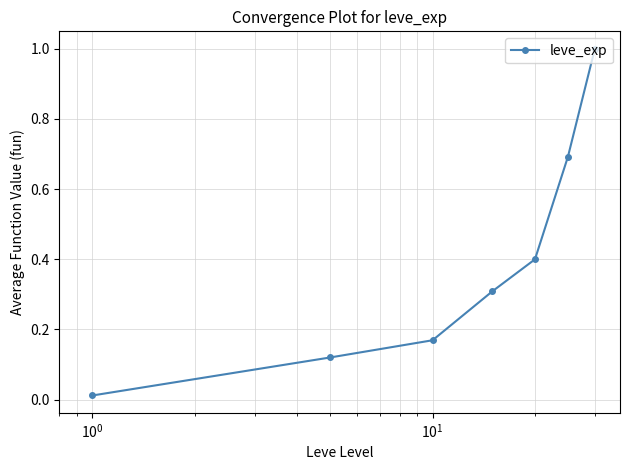

What is the greatest value displayed?

1.0